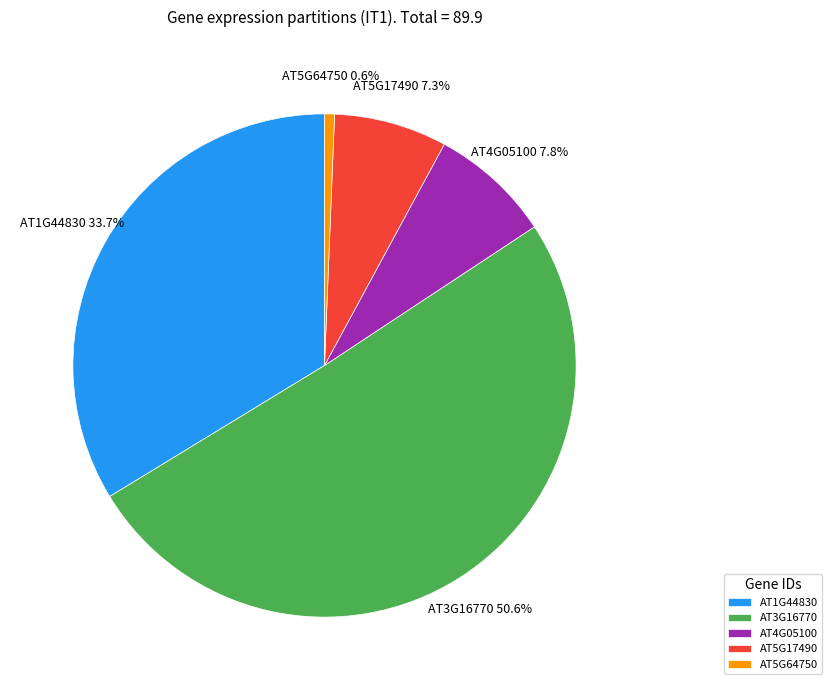

What percentage is the AT5G17490 slice, to the nearest percent?

7%